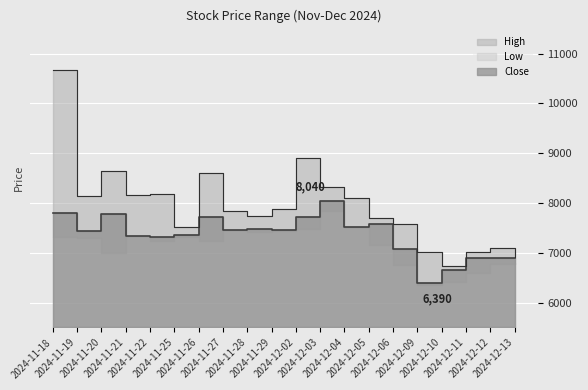

Is the value of High at 2024-11-21 greater than the value of Close at 2024-11-22?

Yes